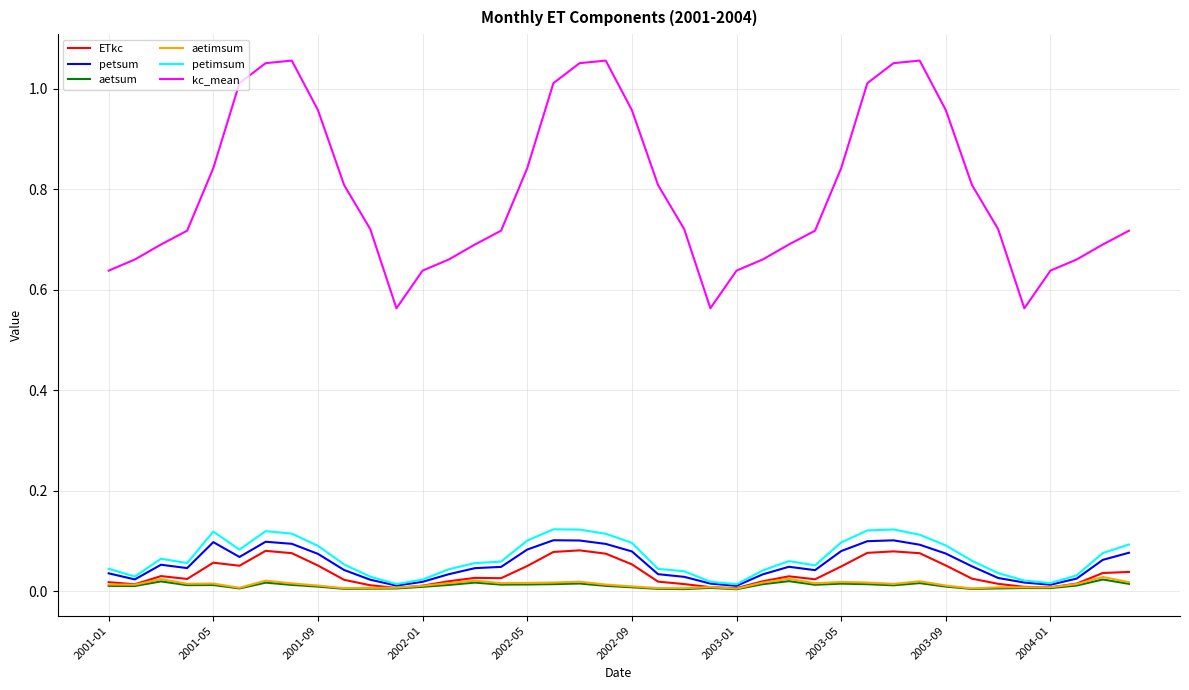

Which series has the largest total across all categories?

kc_mean